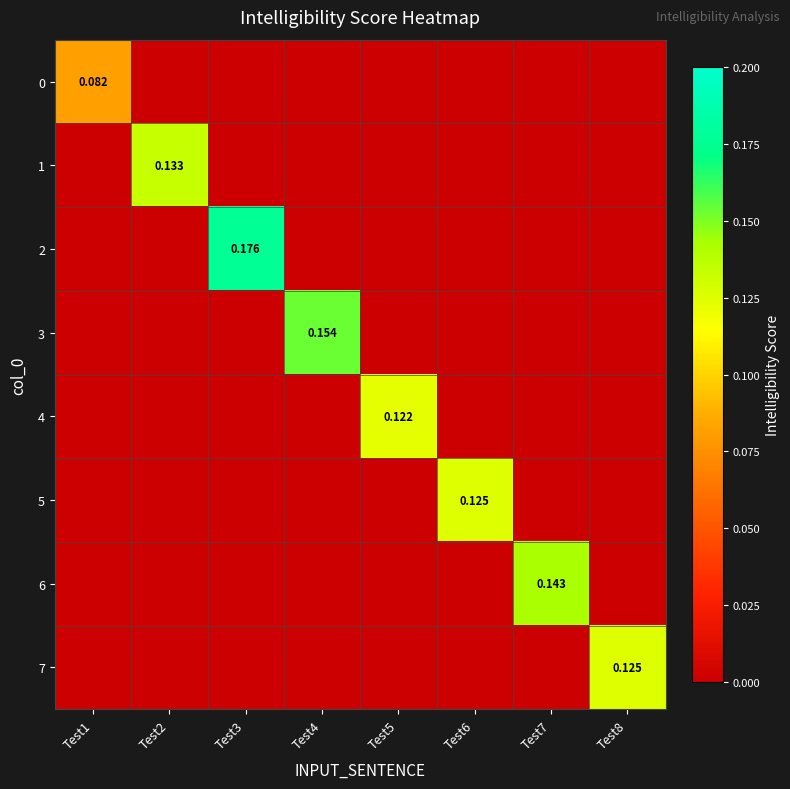

Rank the series at Test5 from highest to lowest value.

4, 0, 1, 2, 3, 5, 6, 7